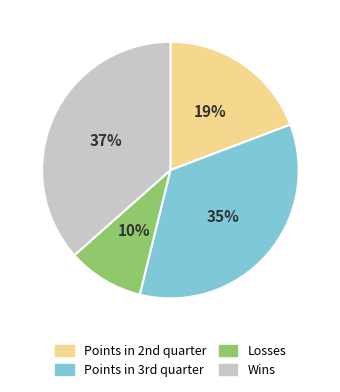

The Losses slice represents 1% of the pie. True or false?

False